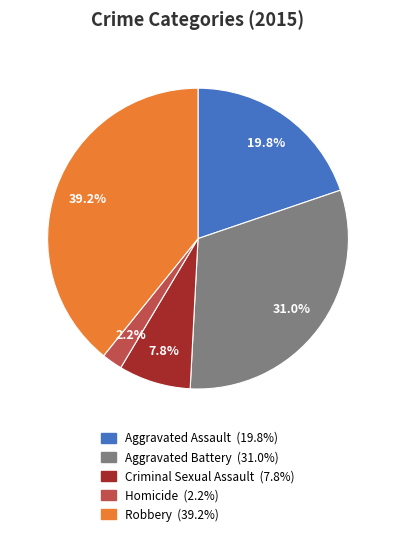

Is it true that Criminal Sexual Assault is 16% of the pie?

False